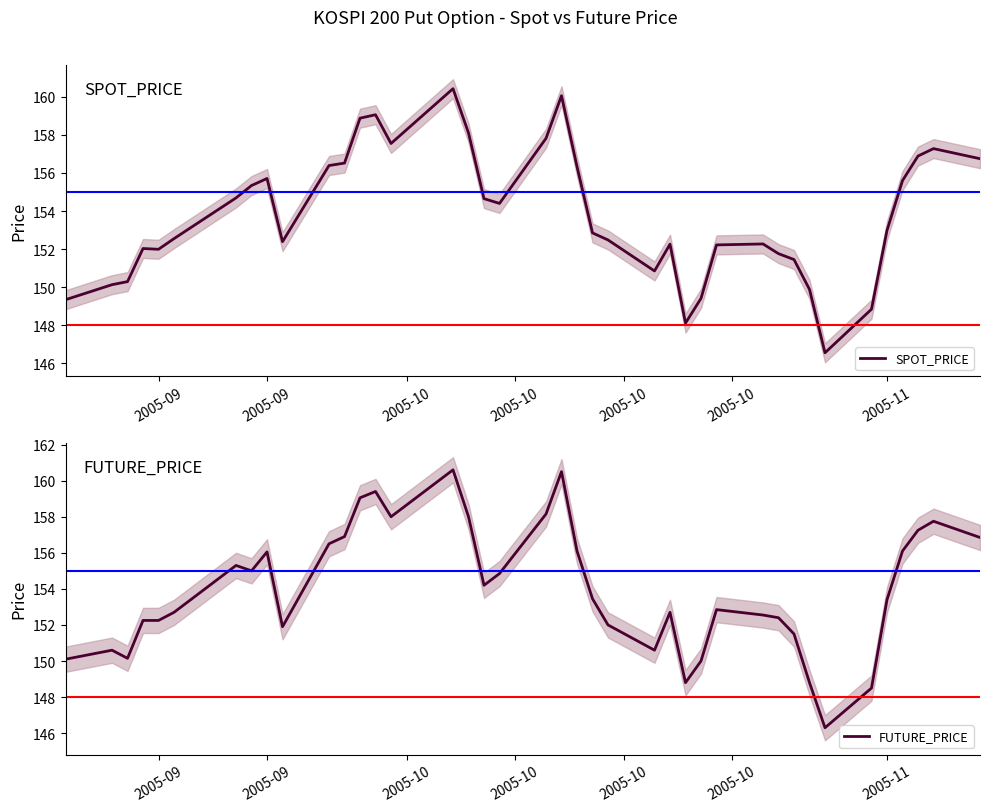

True or false: SPOT_PRICE has a value of 98.7 at 7.

False